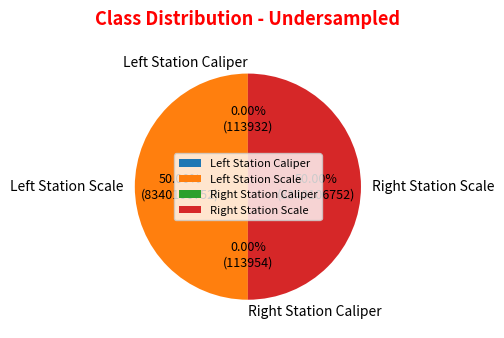

Which category has the biggest portion of the pie?

Left Station Scale